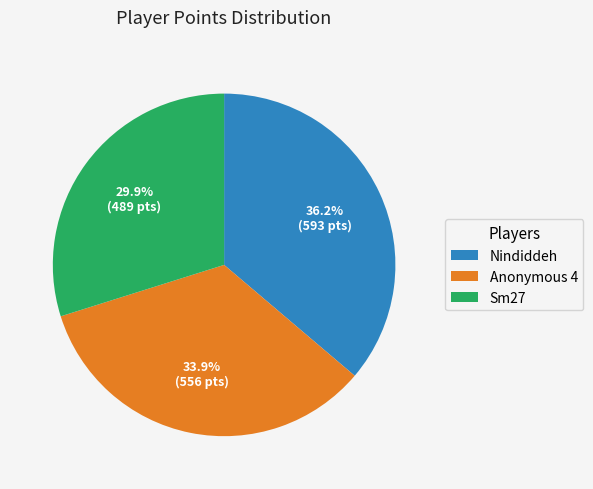

Count the number of slices in the pie.

3